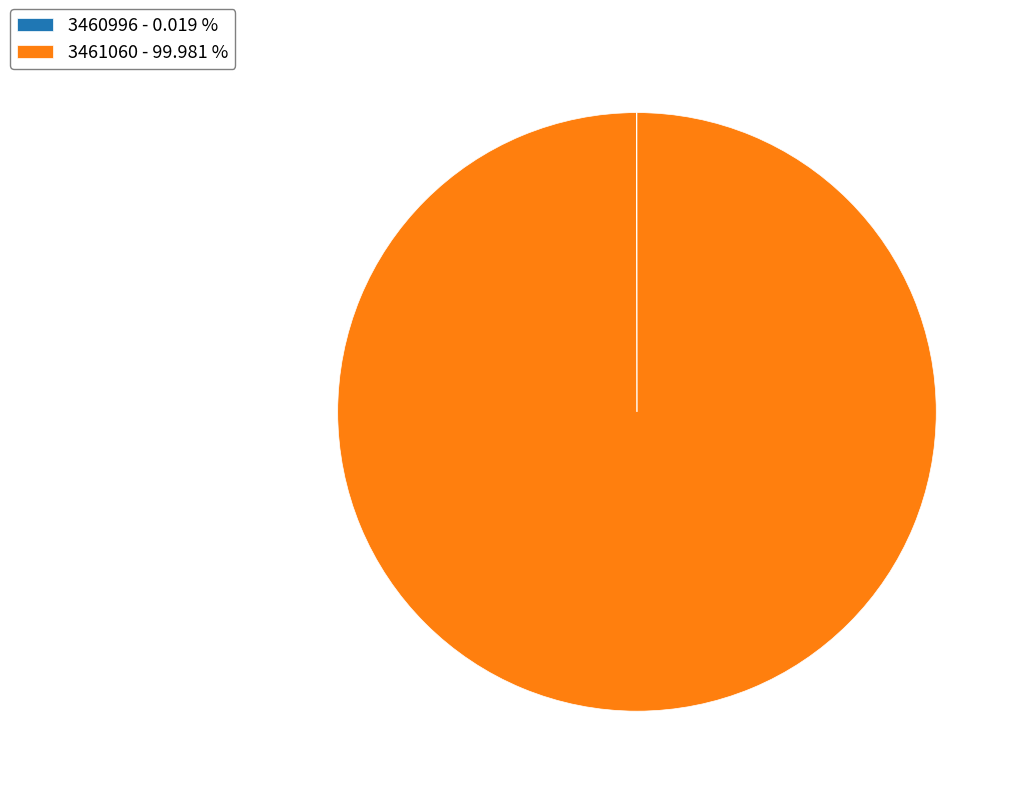

Is there any slice that represents more than half of the pie?

Yes